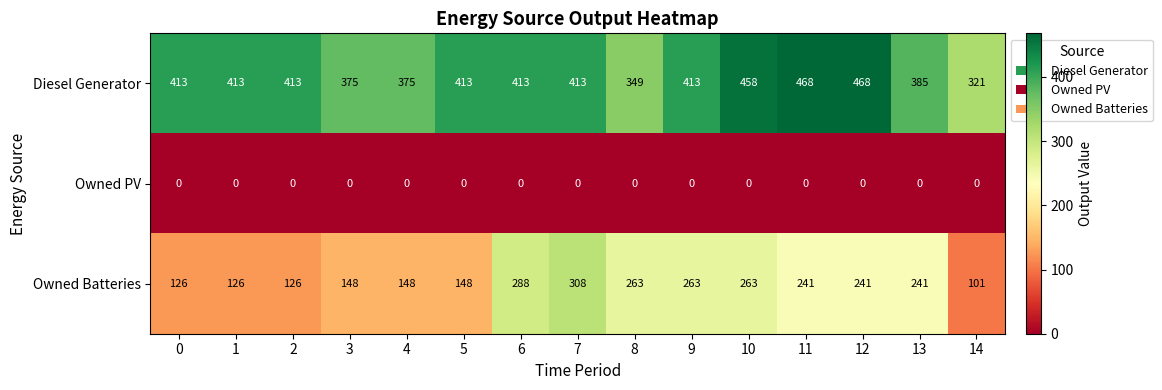

Rank the series by their maximum value, from highest to lowest.

Diesel Generator, Owned Batteries, Owned PV